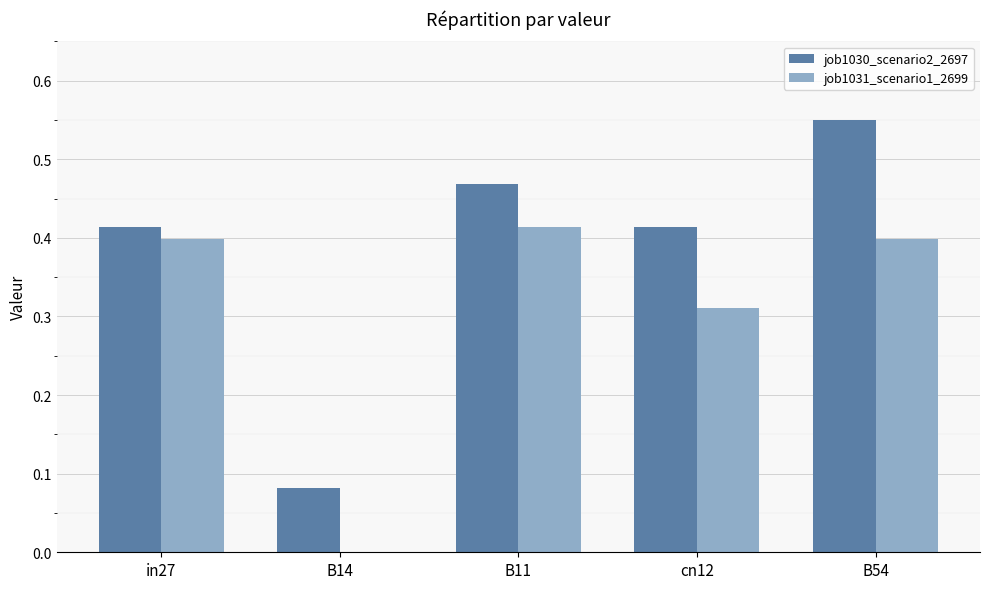

What is the total value across all series at B11?

0.9